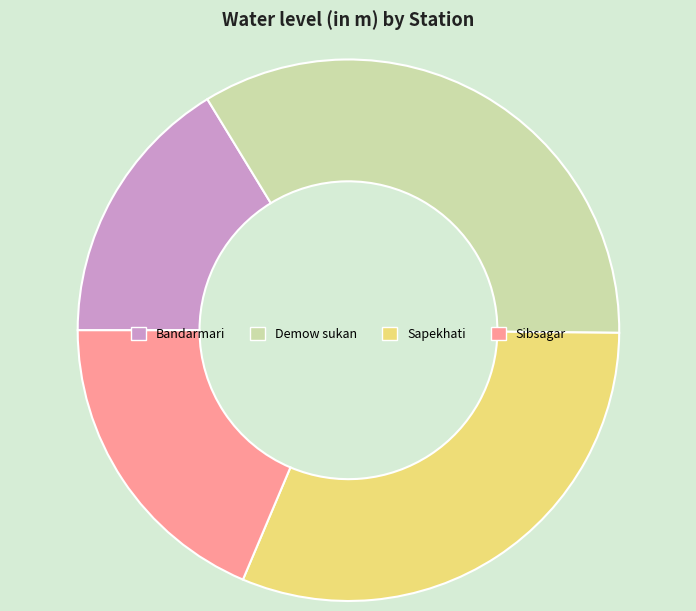

Is the sum of Sapekhati and Demow sukan greater than half?

Yes